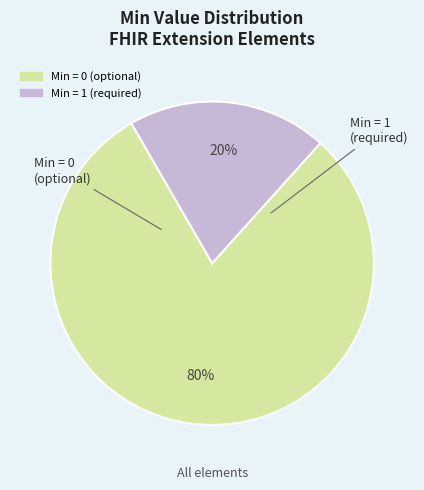

Is there a majority slice in this chart?

Yes